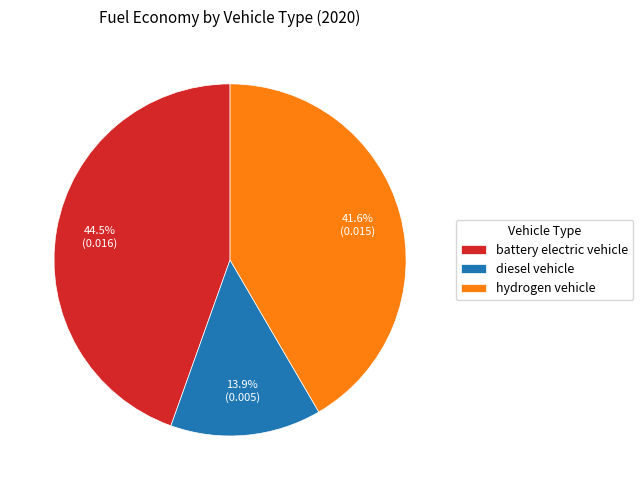

True or false: hydrogen vehicle accounts for 36% of the total.

False